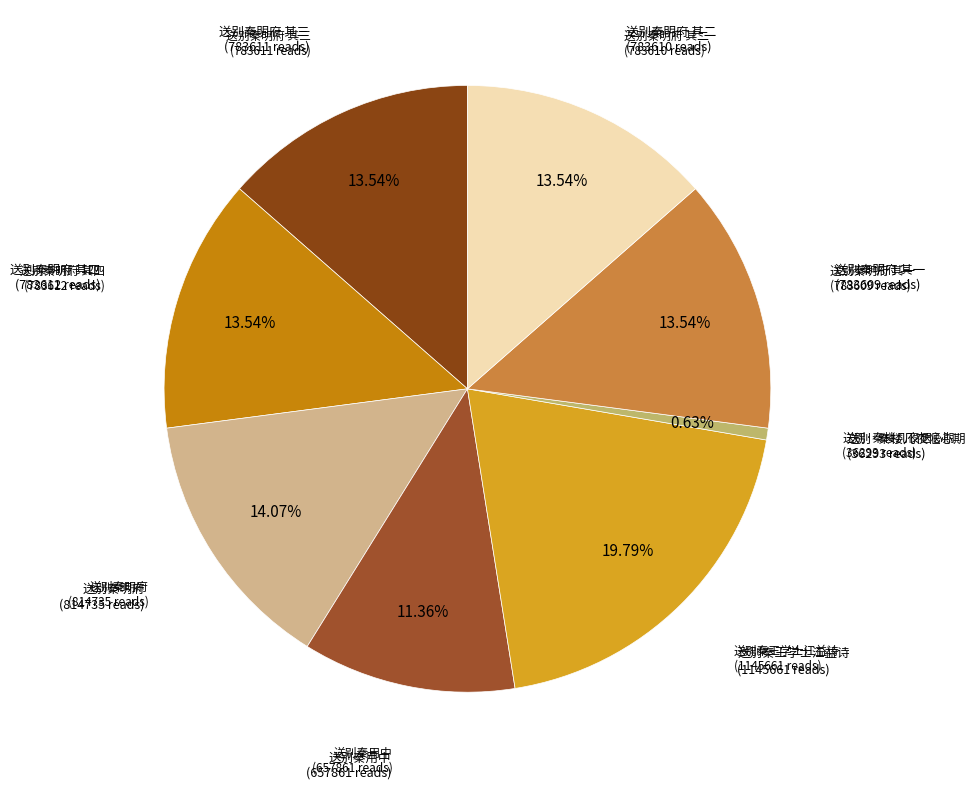

Combined, do 送别·秦楼几夜惬心期 and 送别秦明府 其二 account for over 50%?

No